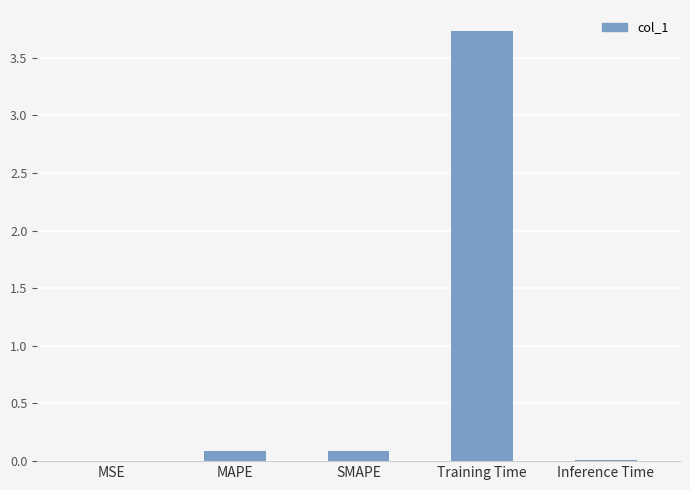

What is the greatest value displayed?

3.7